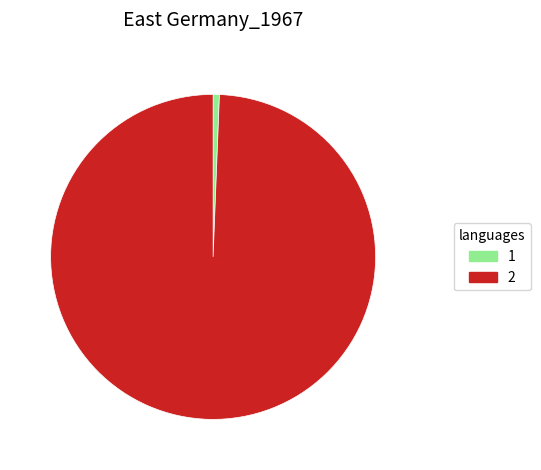

Which category has the smallest portion of the pie?

1